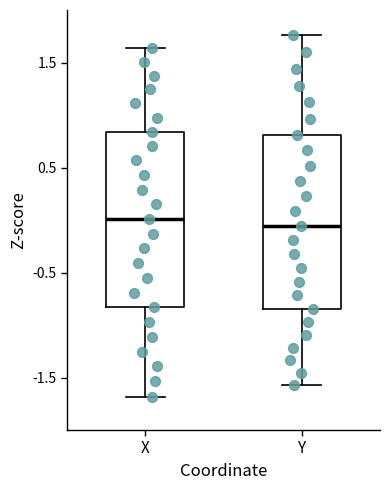

Reading left to right, read every box against the y-axis: the position of its median line, the range the box covers, and the ends of its whiskers. The values are not printed on the chart, so give them approximately, as read against the axis.

X: median 0.0, box -0.8 to 0.8, whiskers -1.7 to 1.6
Y: median -0.1, box -0.8 to 0.8, whiskers -1.6 to 1.8